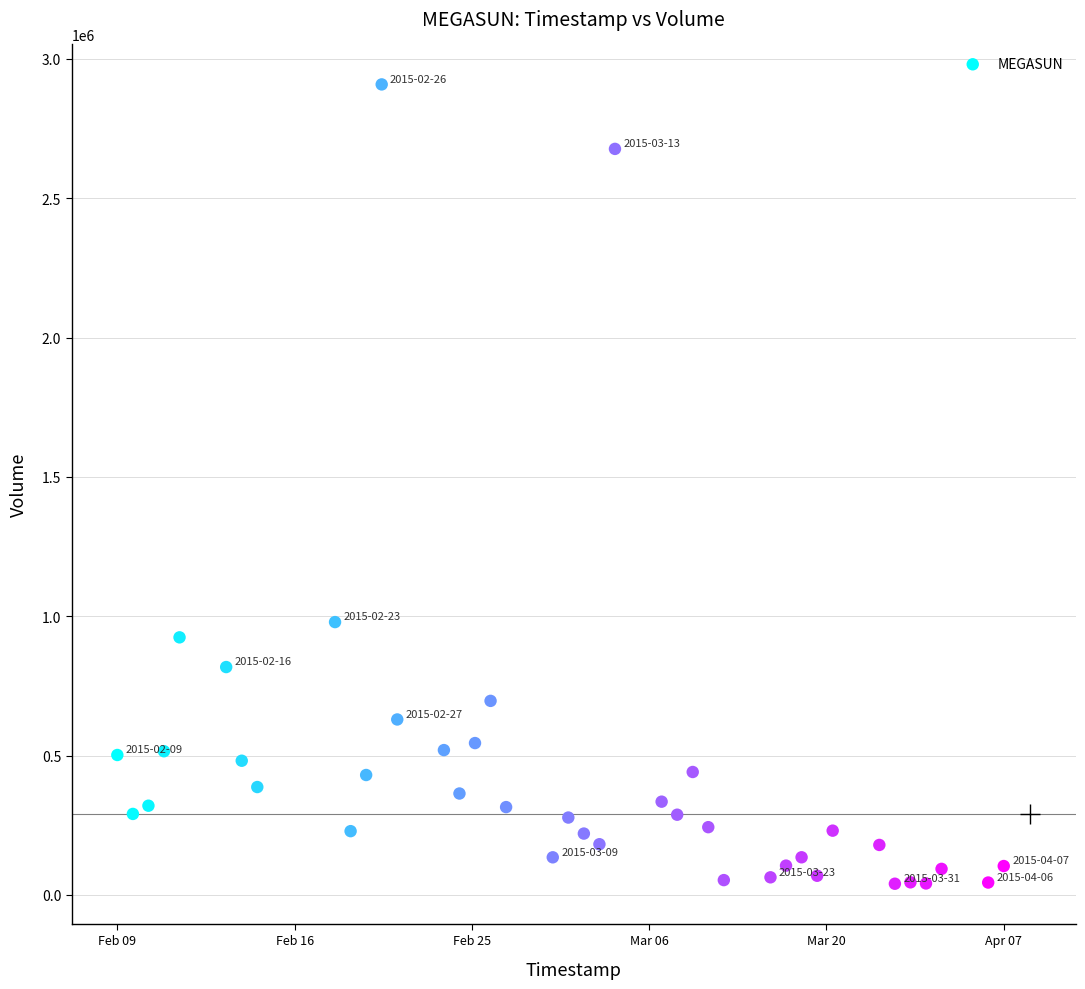

What Y value in the scatter plot is closest to 1474300?

979000